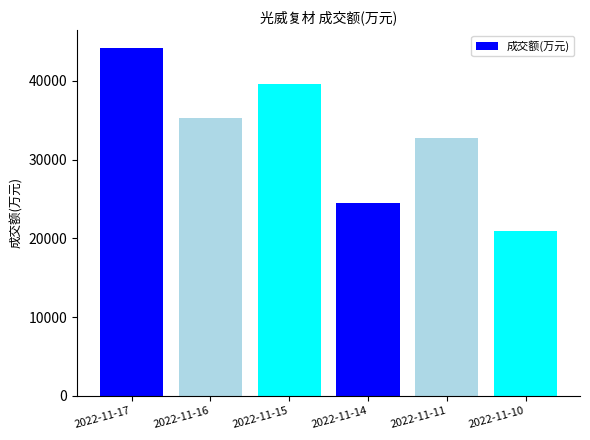

Rank the categories by value from highest to lowest.

2022-11-17, 2022-11-15, 2022-11-16, 2022-11-11, 2022-11-14, 2022-11-10